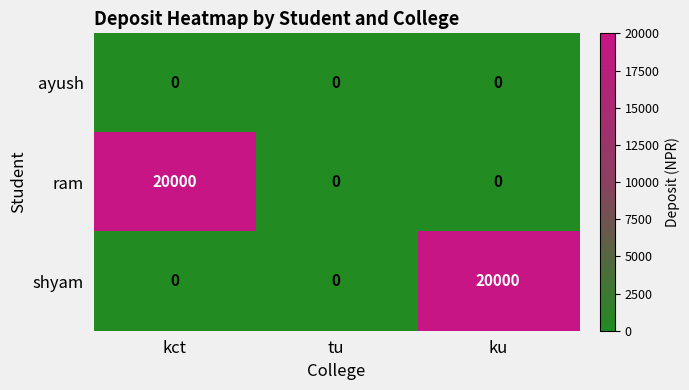

Between kct and tu, which series saw the biggest shift?

ram